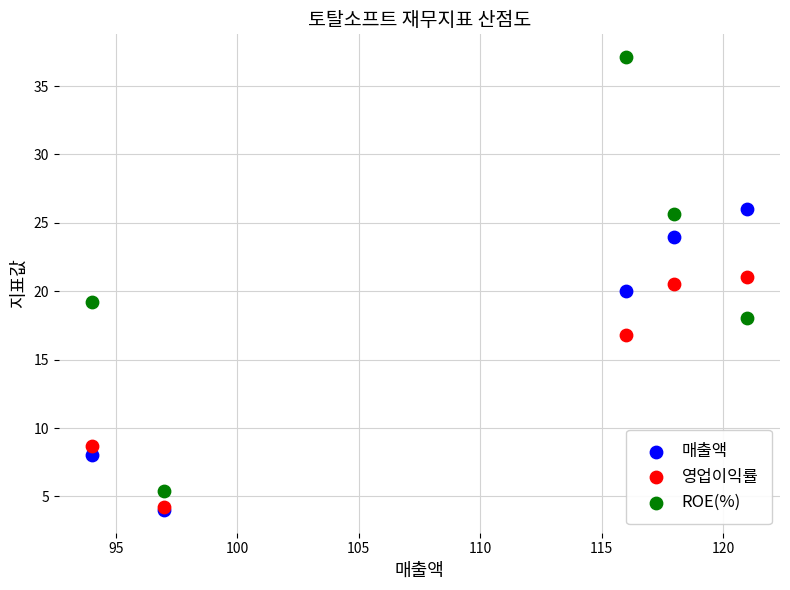

In the 매출액 series, what Y value is closest to 15?

20.0